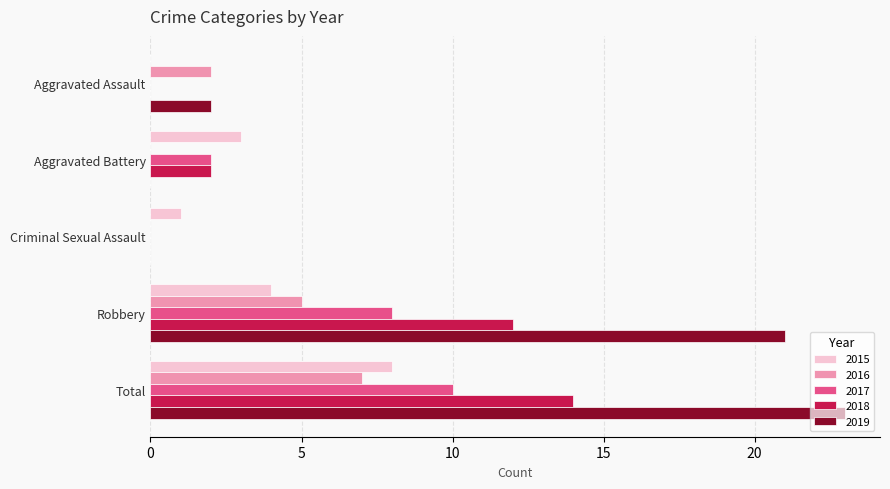

How many values in 2015 are above zero?

4